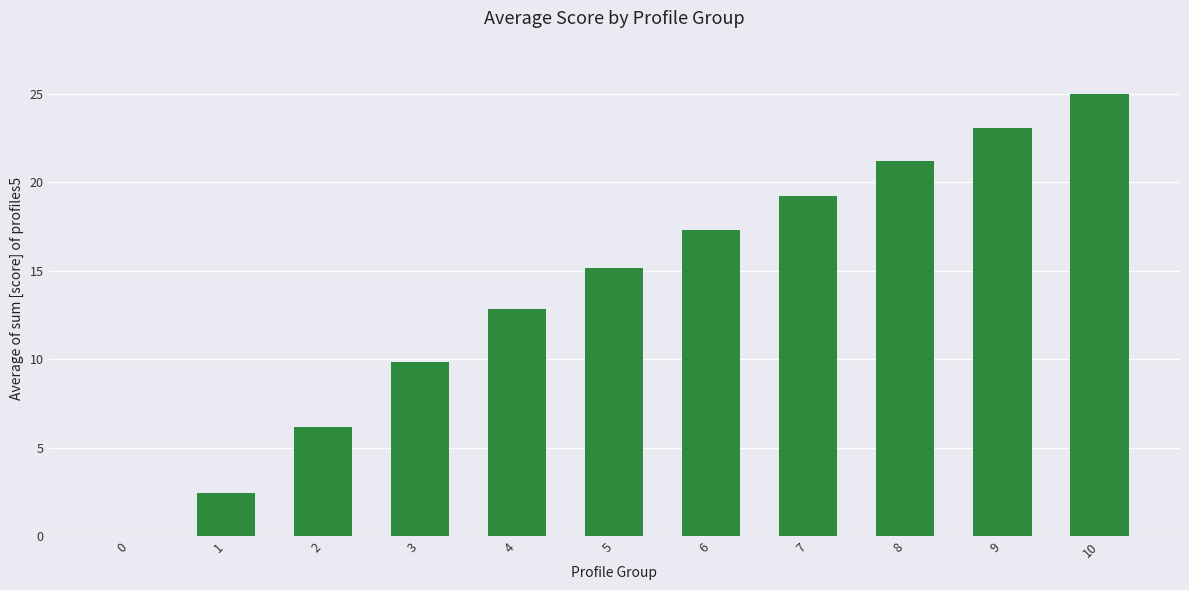

Are the bars grouped side by side (vs. stacked)?

No